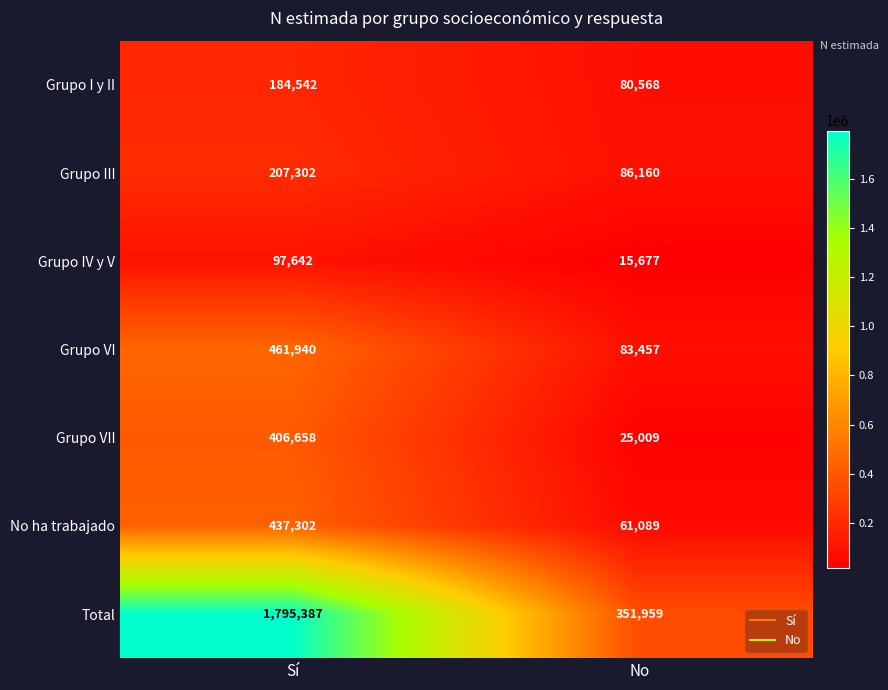

At which category is the sum across all series the highest?

Sí